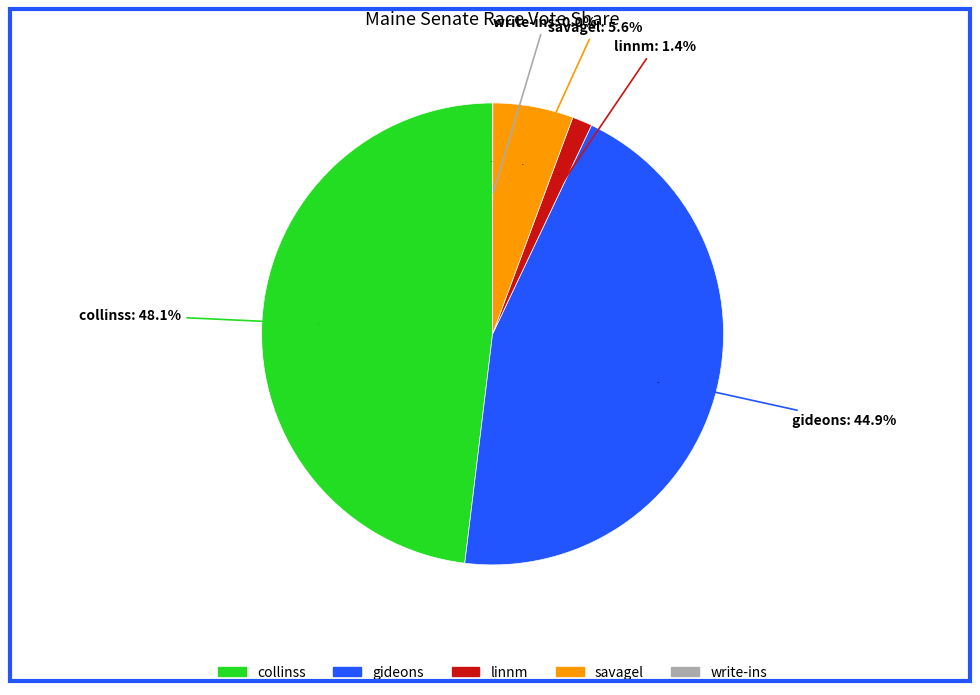

What percentage is NOT represented by gideons?

55.1%